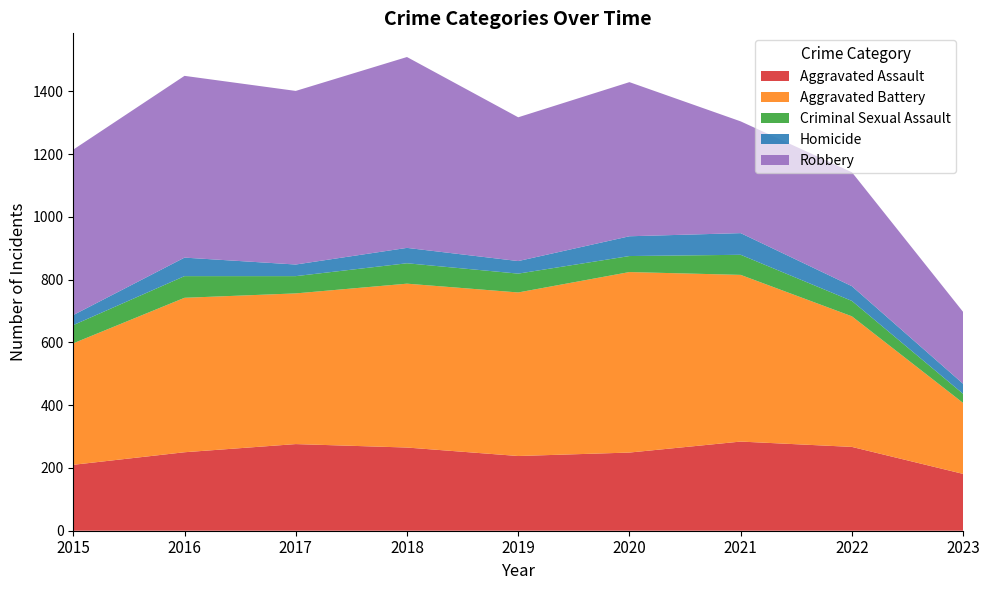

Reading right to left, extract all data points from this chart.

Aggravated Assault: 181	267	284	249	238	265	276	250	210
Aggravated Battery: 226	416	531	575	521	522	480	492	387
Criminal Sexual Assault: 29	49	64	51	60	65	55	69	58
Homicide: 32	47	69	63	40	49	37	59	32
Robbery: 229	363	356	491	458	608	553	579	527